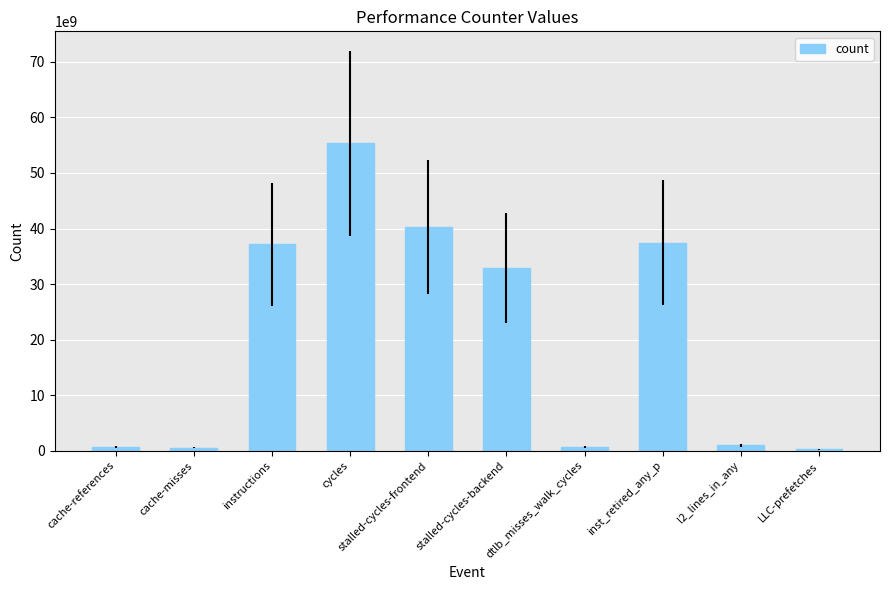

Where does the data first go above 32941846529?

instructions